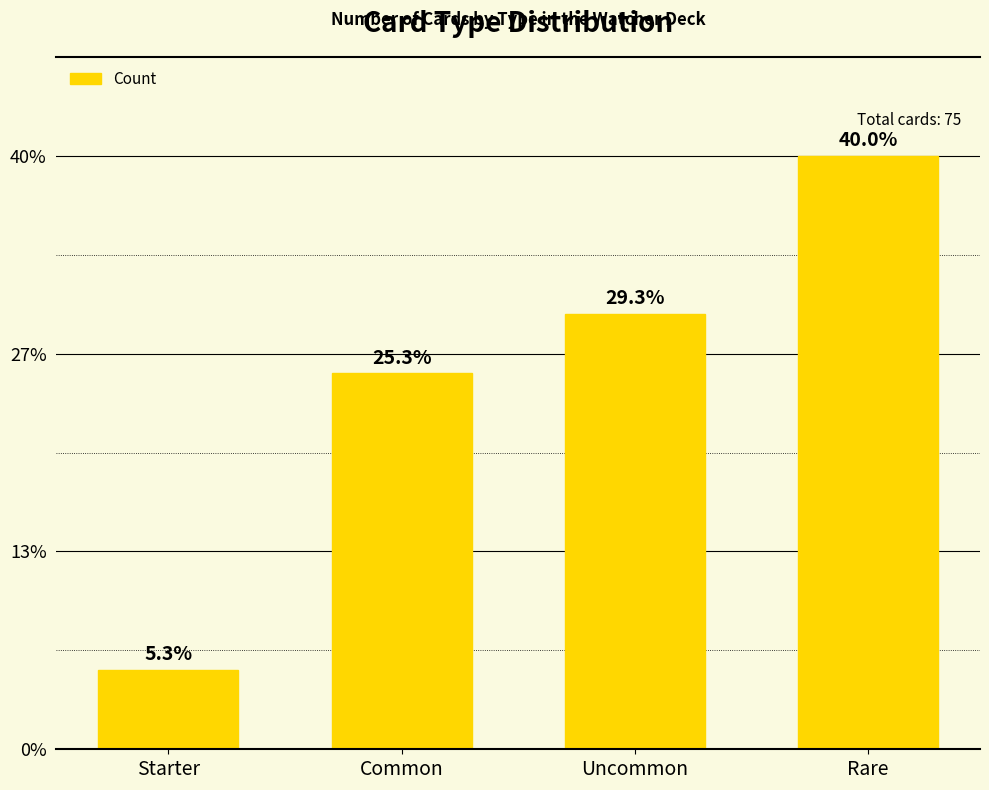

What is the minimum value shown in the chart?

4